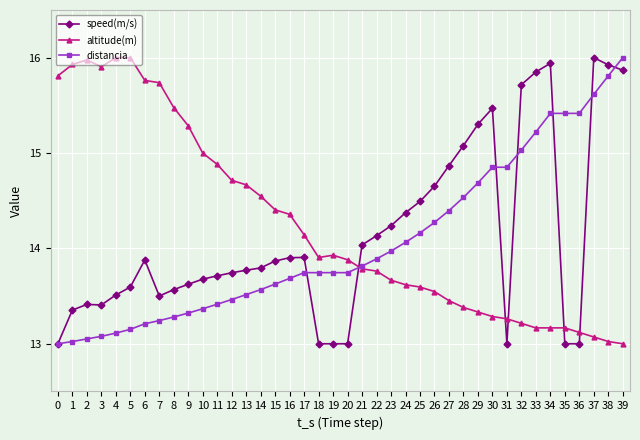

What is the difference between the highest and lowest values at 28?

1.7